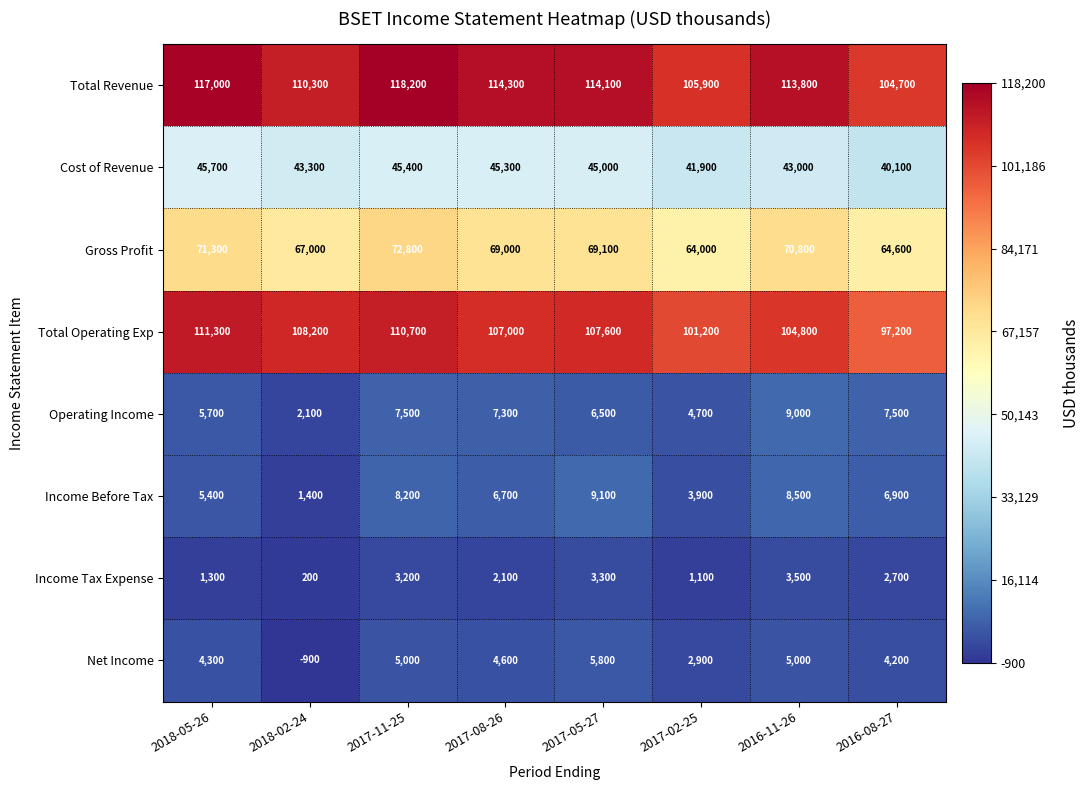

Count the number of data series in this chart.

8